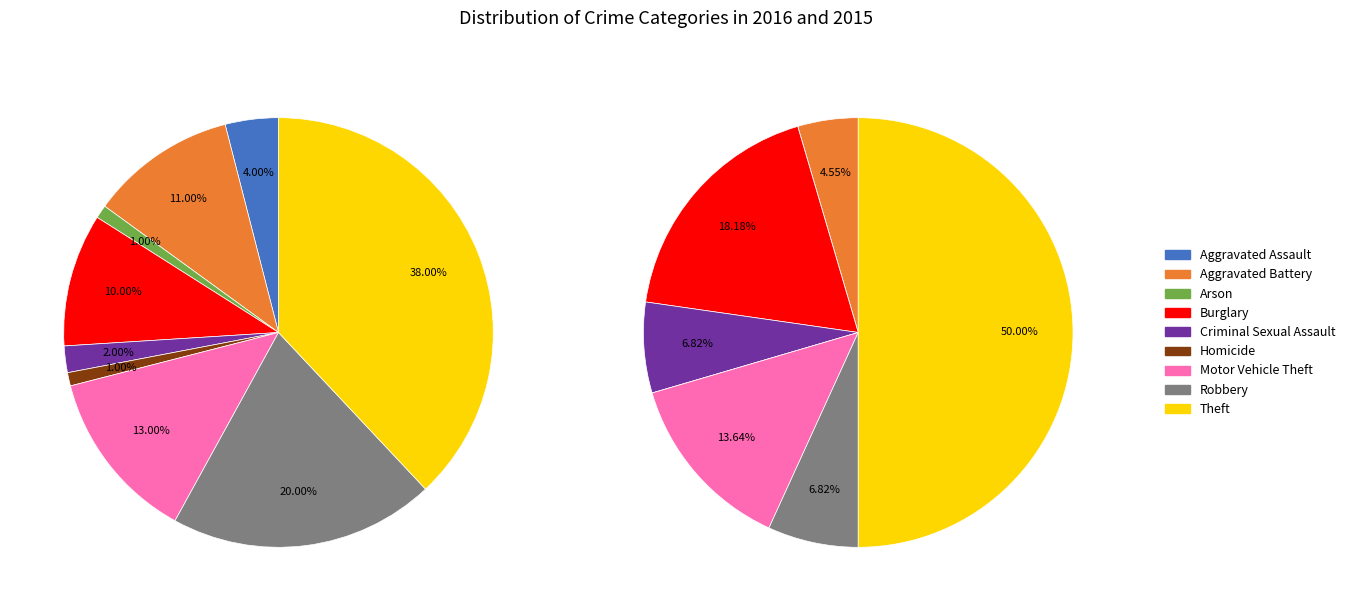

The Arson slice represents 1% of the pie. True or false?

True